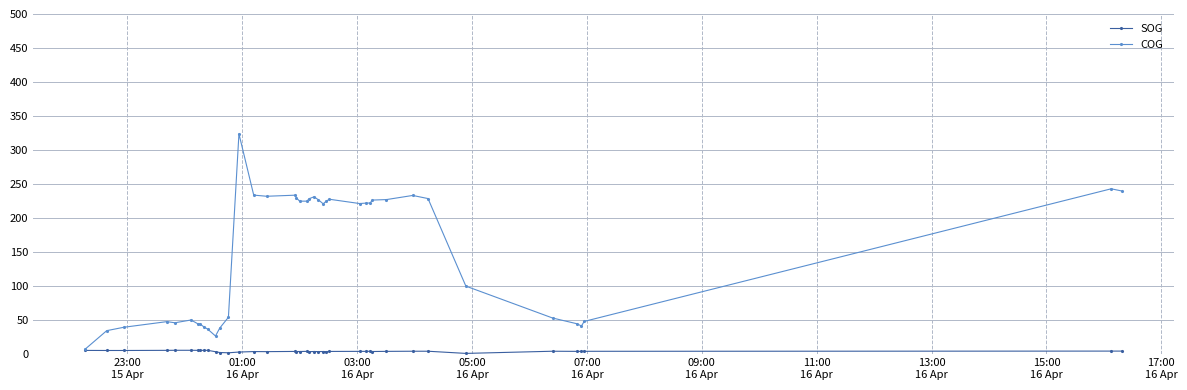

Which series has the largest total across all categories?

COG